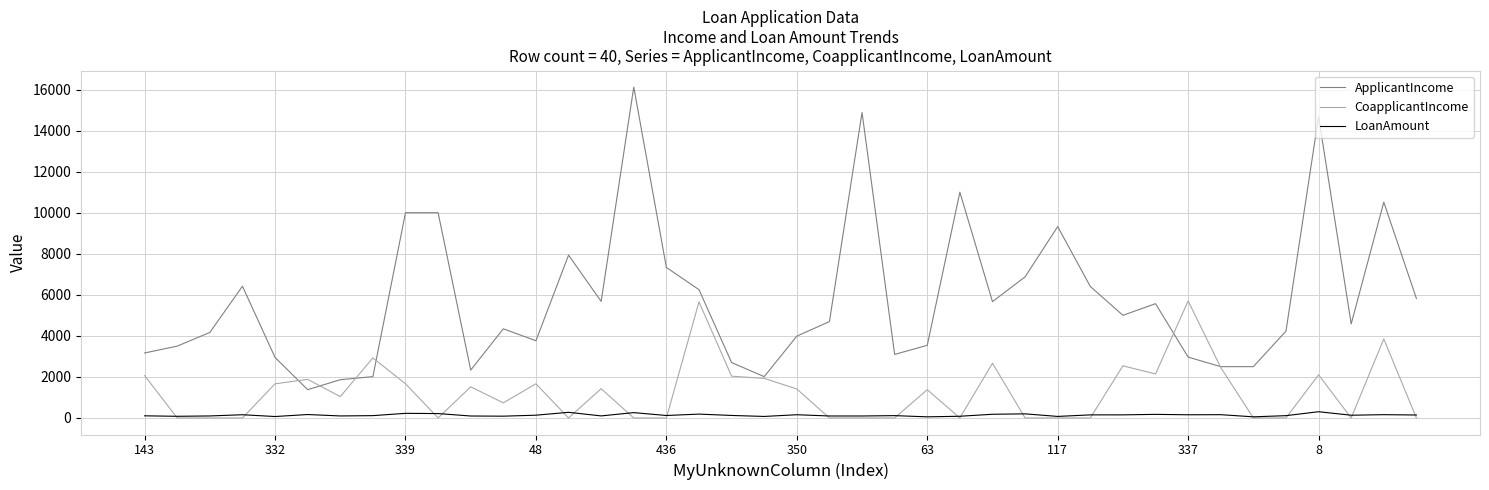

Rank the series by their maximum value, from lowest to highest.

LoanAmount, CoapplicantIncome, ApplicantIncome